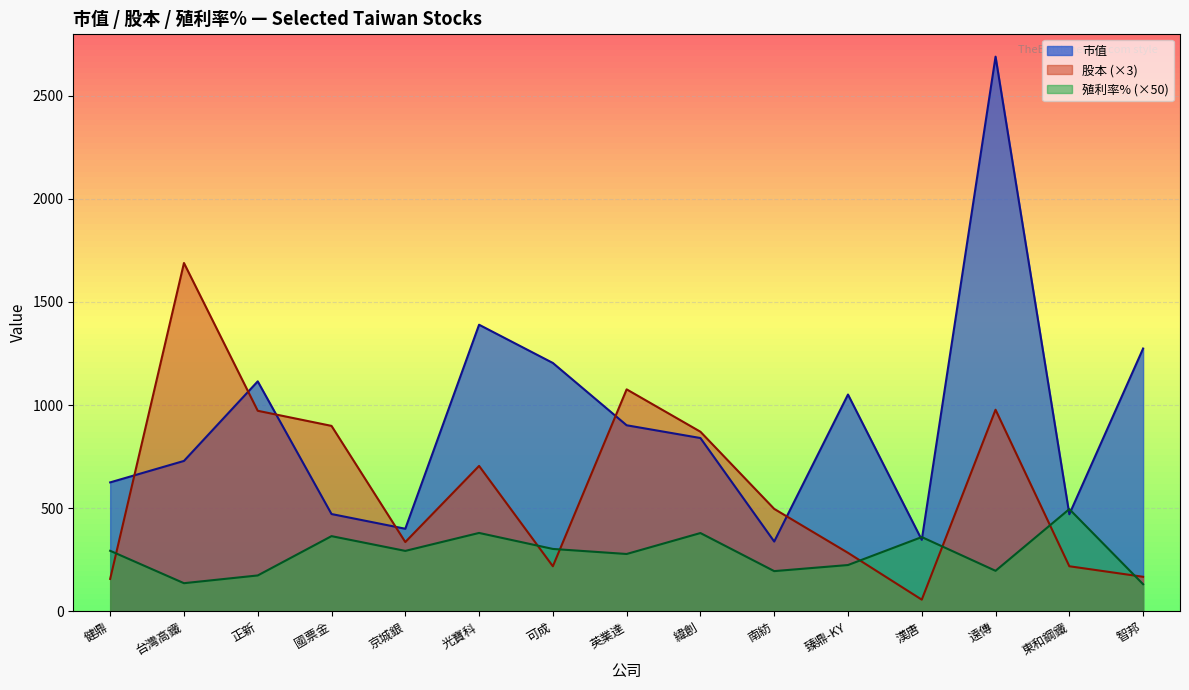

What is the difference between the second highest and minimum values in the 股本 series?

1019.1